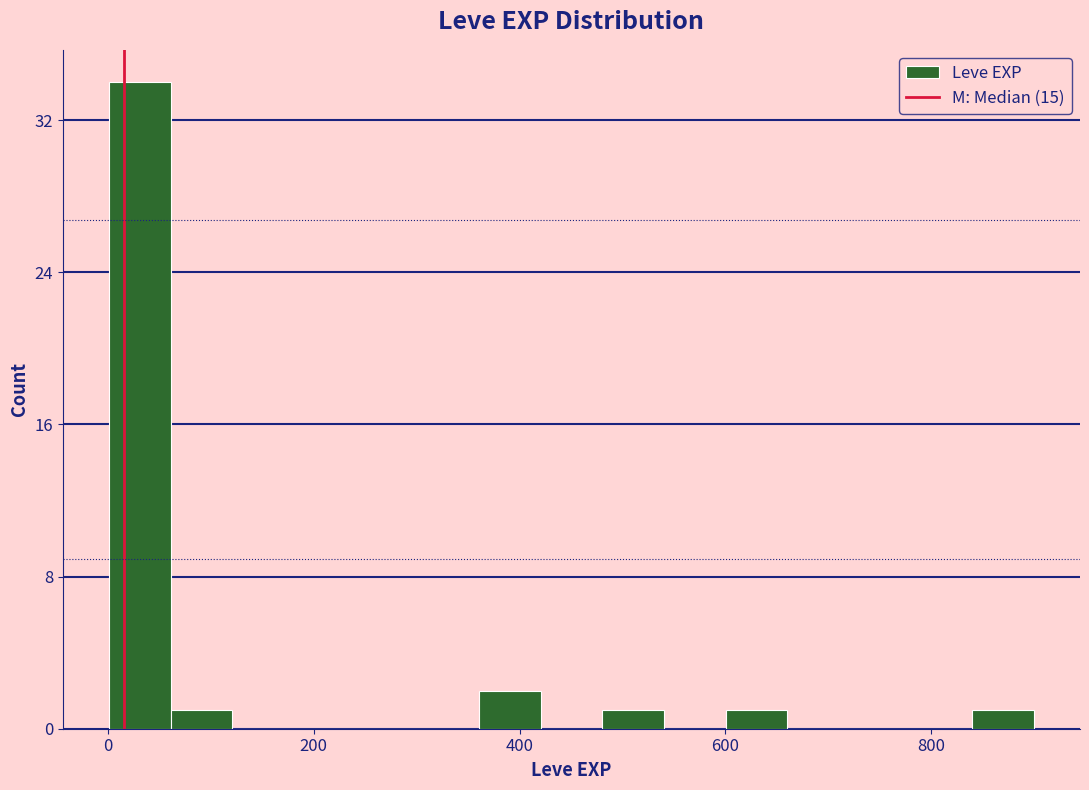

Read against the x-axis, roughly where is the centre of the tallest bar?

40